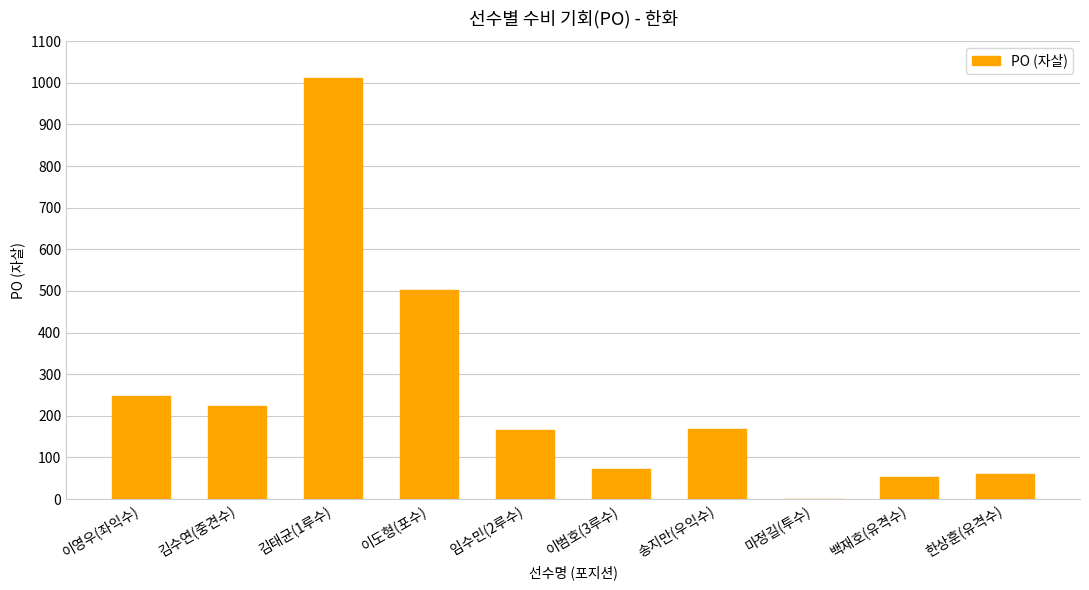

What is the maximum value shown in the chart?

1012